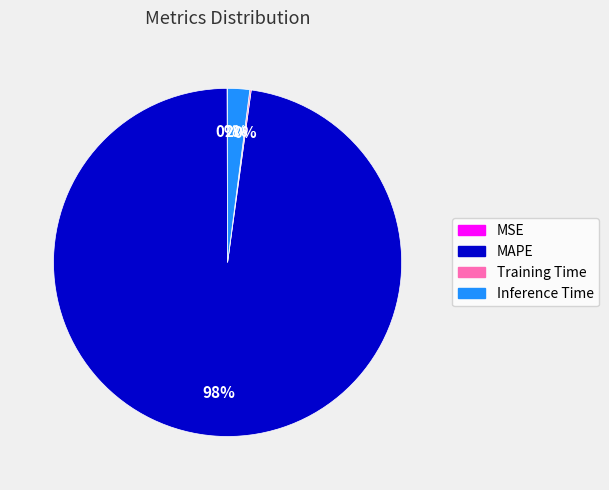

What is the majority slice?

MAPE